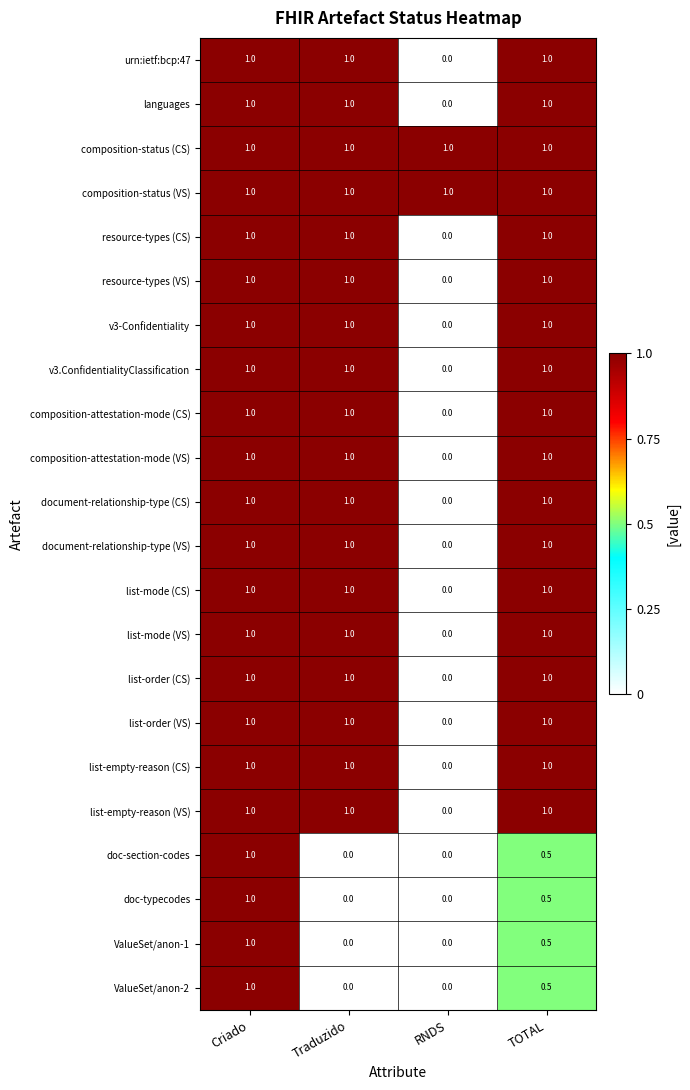

What is the lowest value of the composition-status (CS) series?

1.0